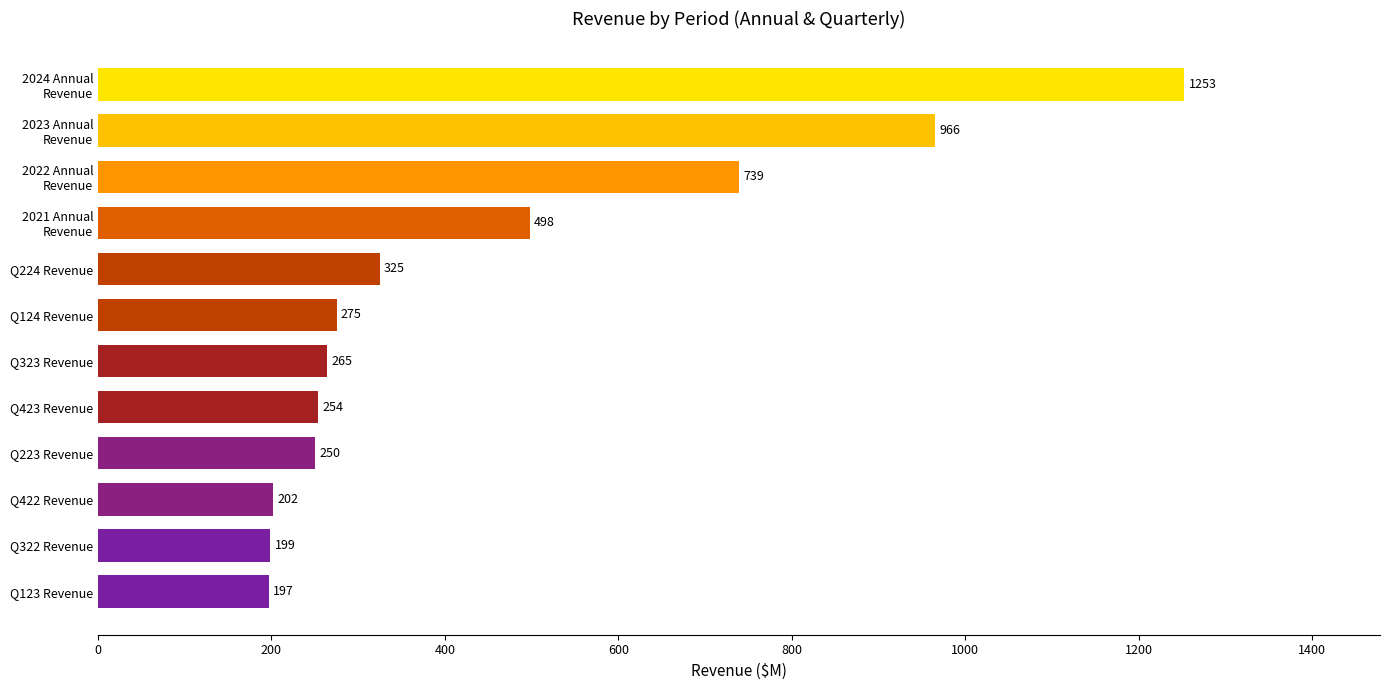

What is the label of the 1st bar from the bottom?

Q123 Revenue